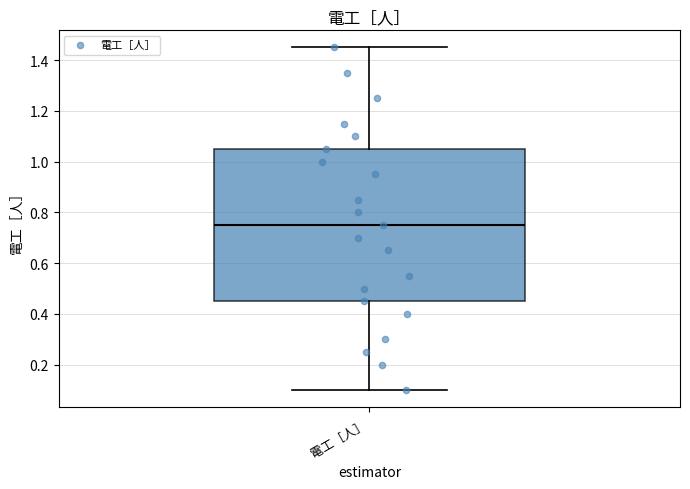

Transcribe this box plot: give where the median line is, the range the box spans, and where the two whiskers end, as read against the y-axis. The values are not printed on the chart, so give them approximately, as read against the axis.

median 0.76, box 0.46 to 1.06, whiskers 0.10 to 1.46